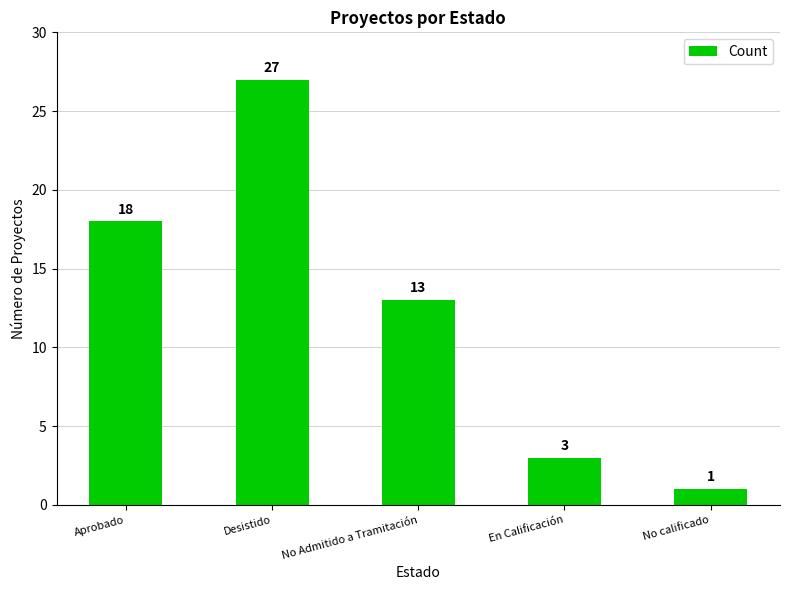

How many values are below 13?

2